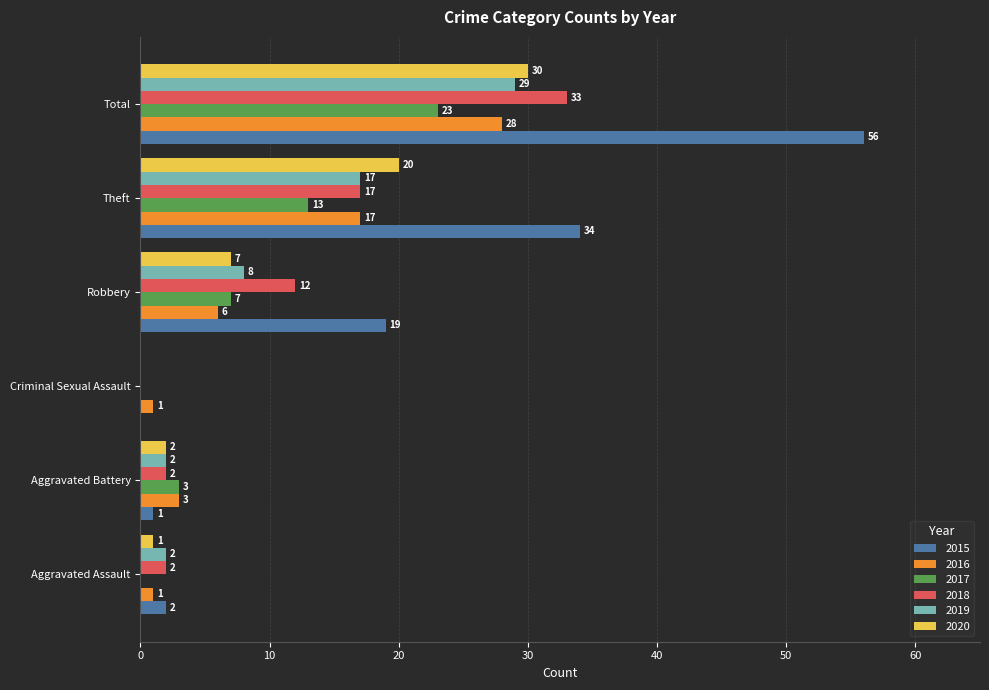

True or false: 2017 has a value of 11 at Robbery.

False